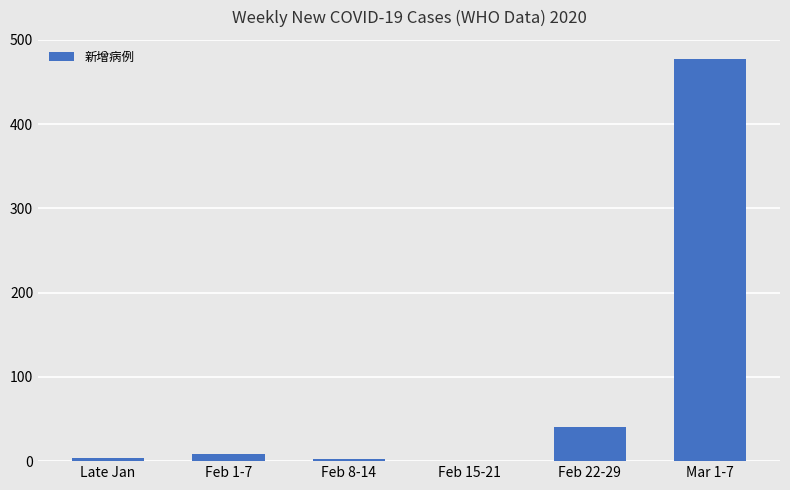

Are the bars grouped side by side (vs. stacked)?

No